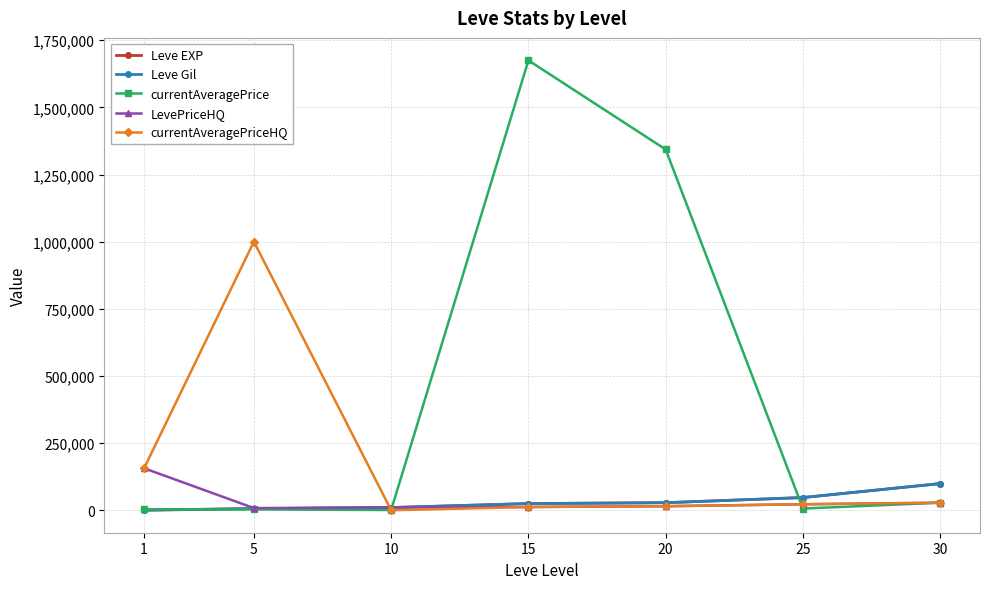

At which category is the sum across all series the highest?

15